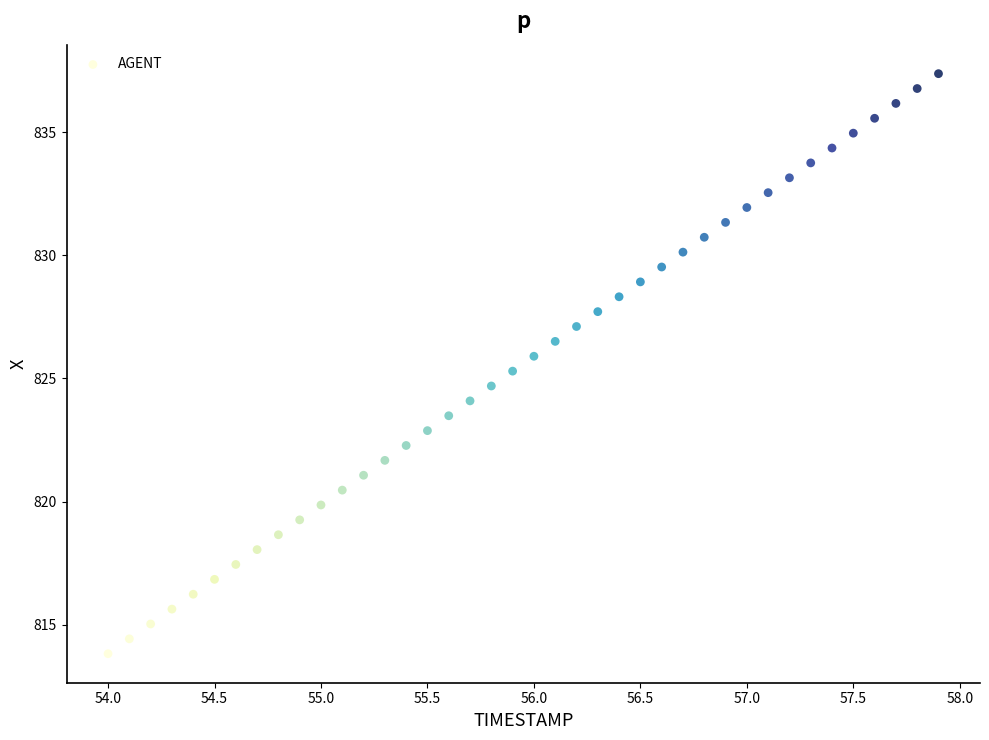

What is the range of Y values (max minus min)?

23.5